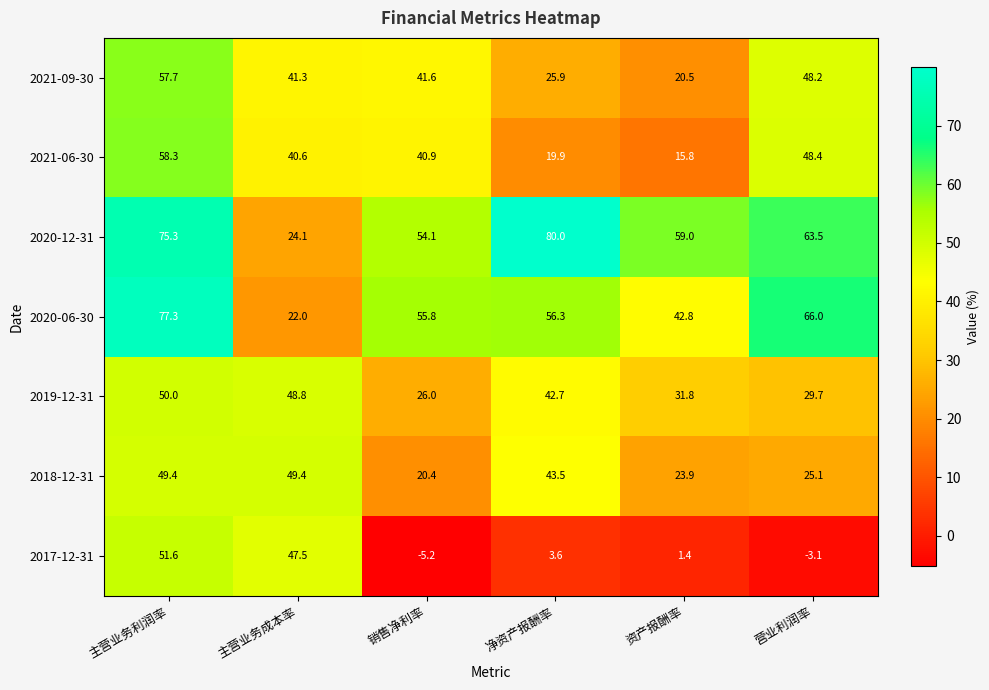

Which series has the widest spread of values?

2017-12-31